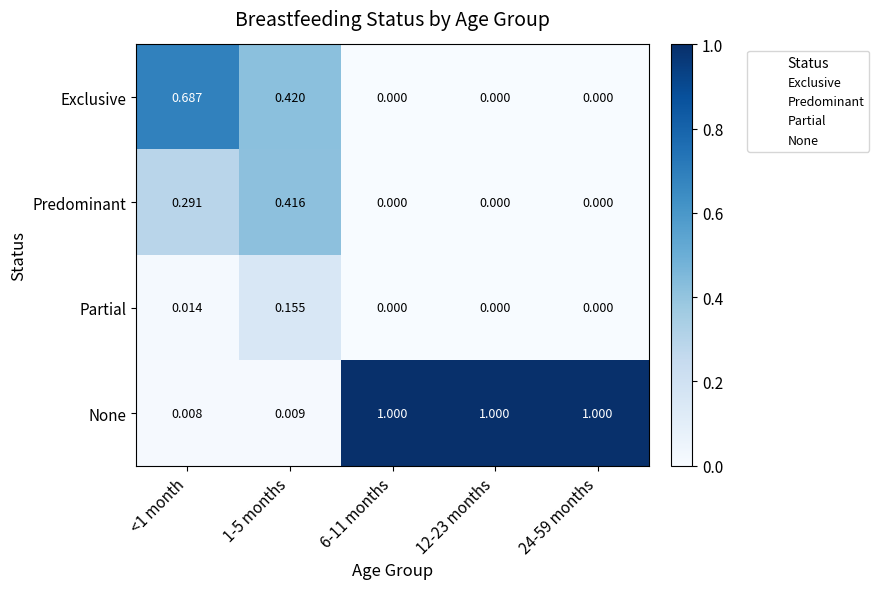

How many series are shown in this chart?

4